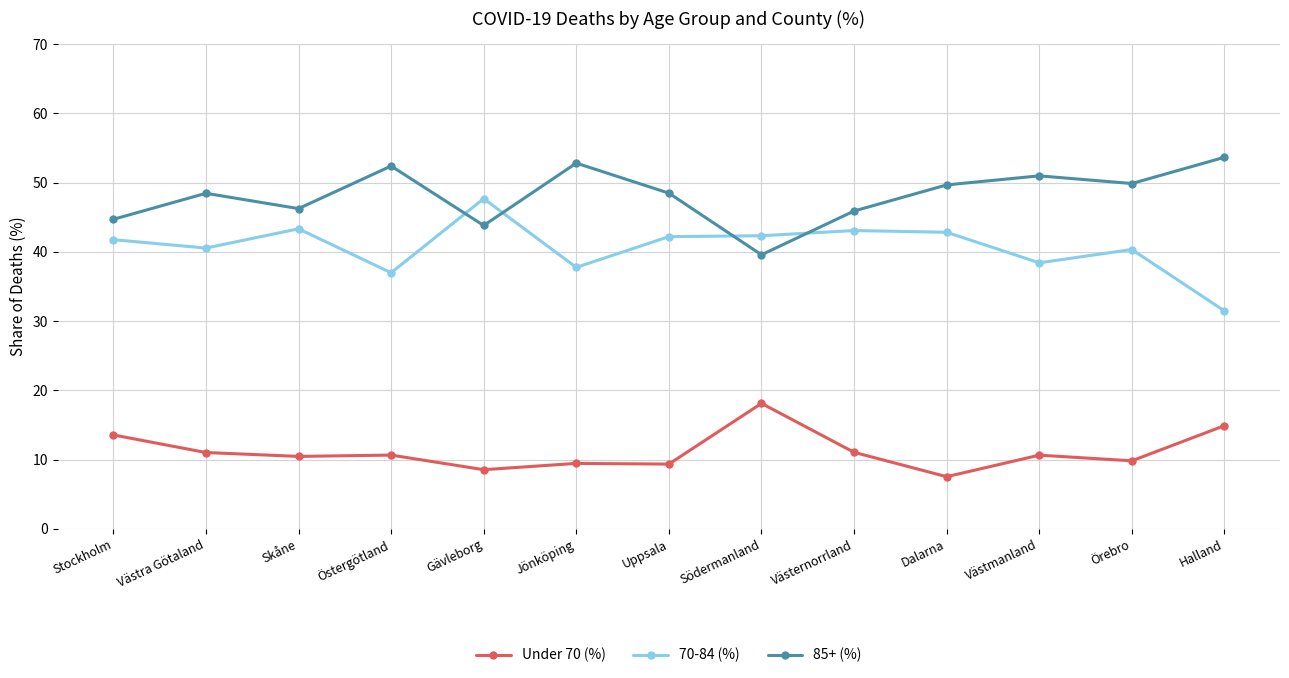

How many lines are shown in the chart?

3